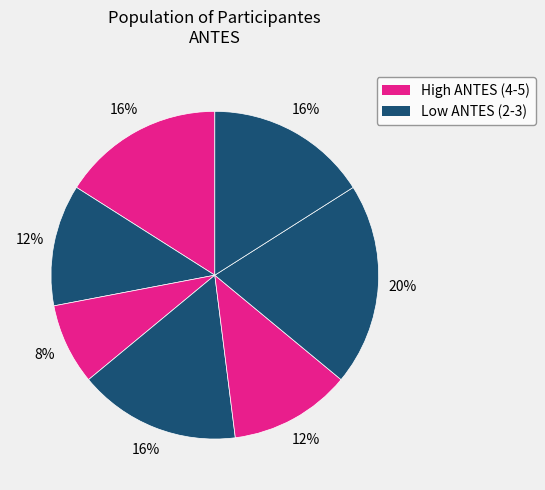

How many slices are in this pie chart?

7